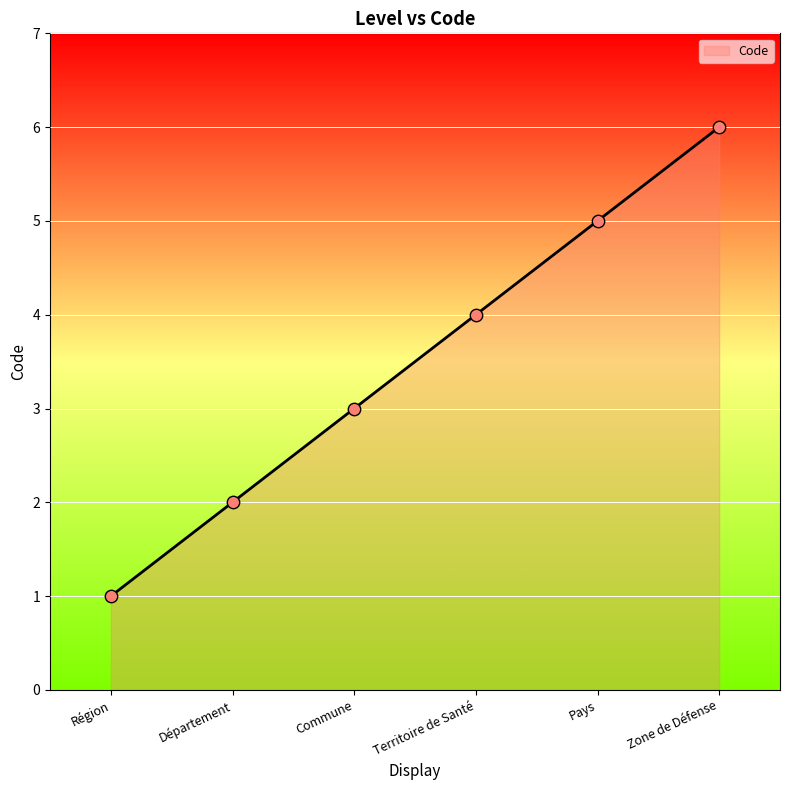

Approximately how many times larger is the value at Zone de Défense compared to Territoire de Santé?

1.5